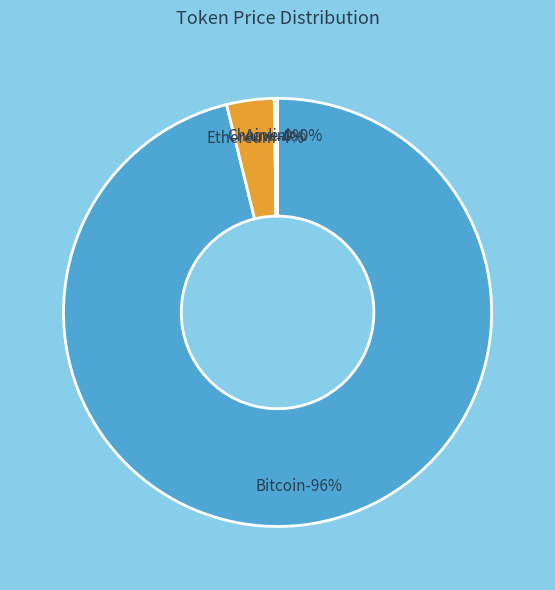

Between Bitcoin and Aave, which is larger?

Bitcoin